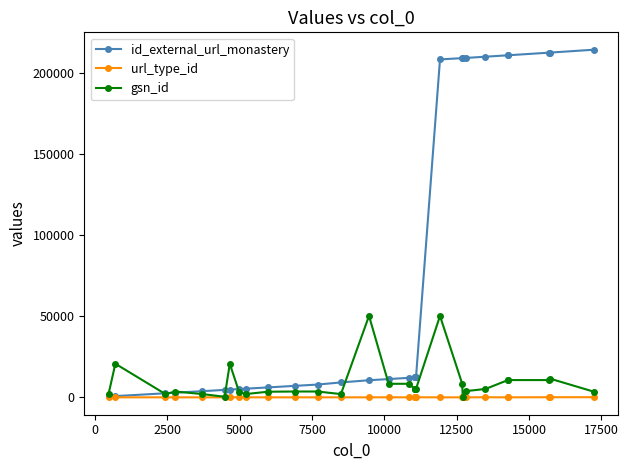

What is the maximum value for gsn_id?

50228